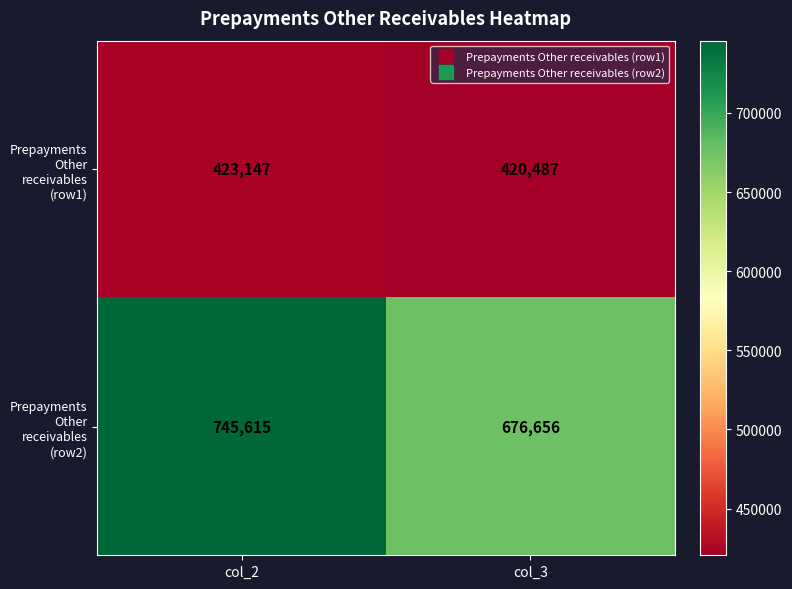

What is the sum of the Prepayments Other receivables (row1) values at col_2 and col_3?

843634